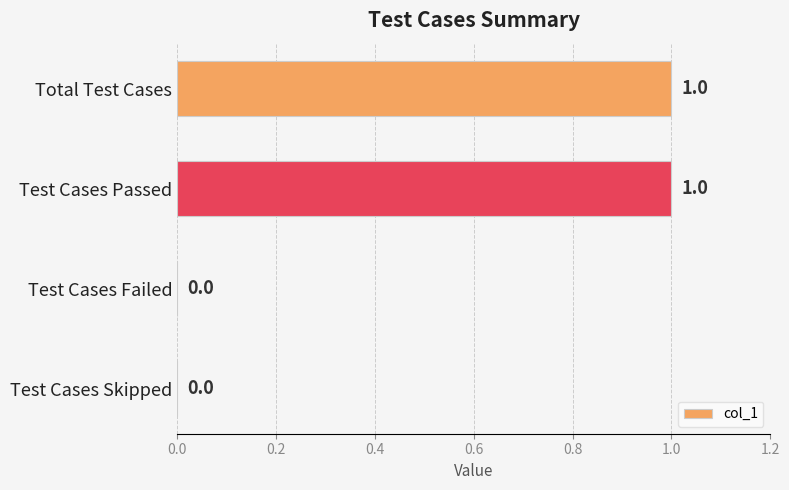

What is the maximum value shown in the chart?

1